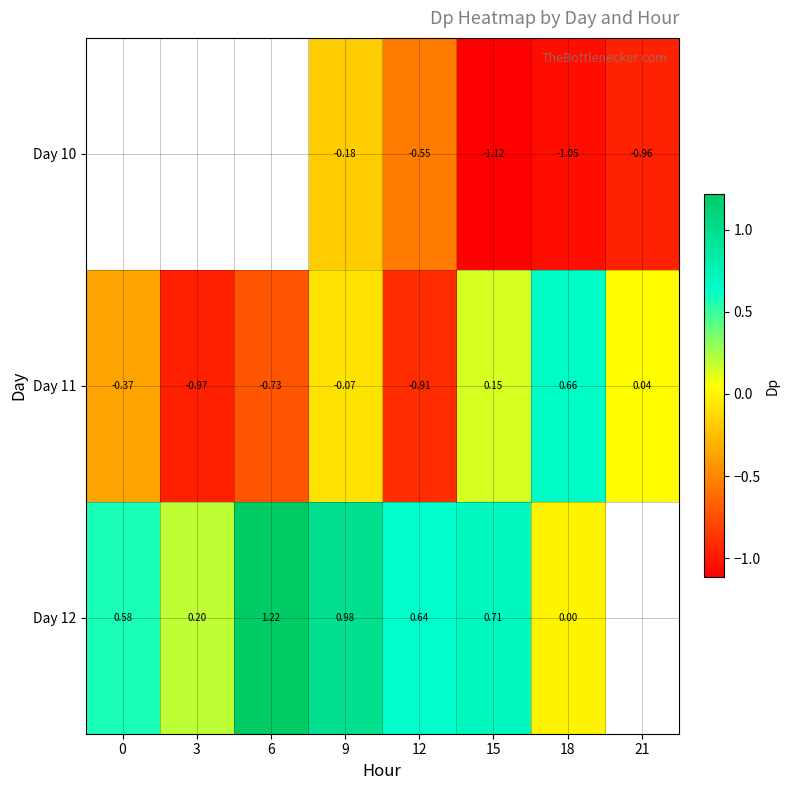

Is the value of Day 11 at 0 greater than the value of Day 10 at 15?

Yes